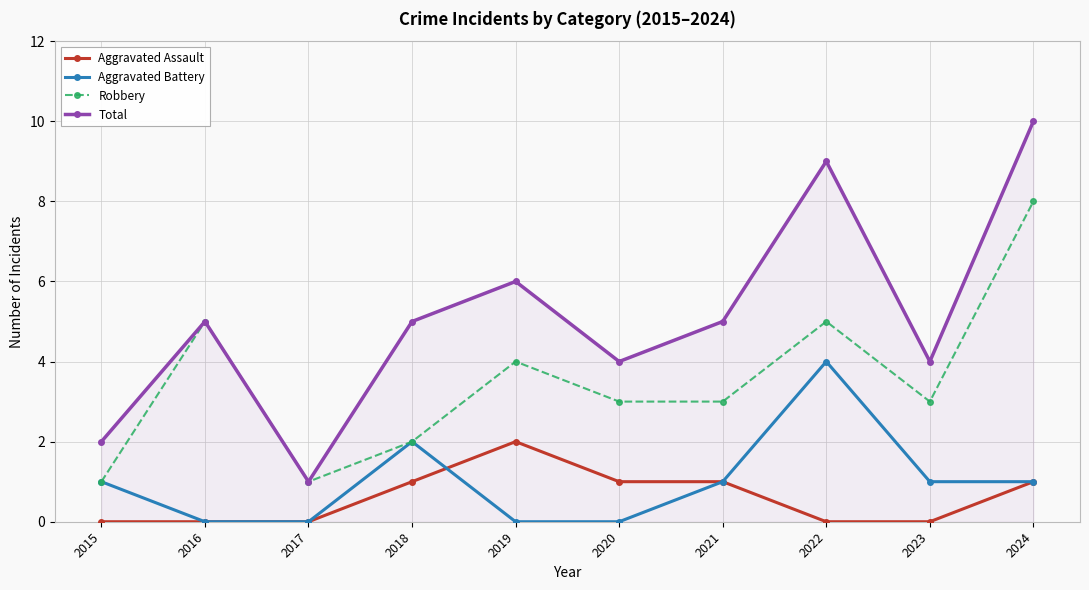

What is the difference between the Aggravated Assault values at 2022 and 2020?

1